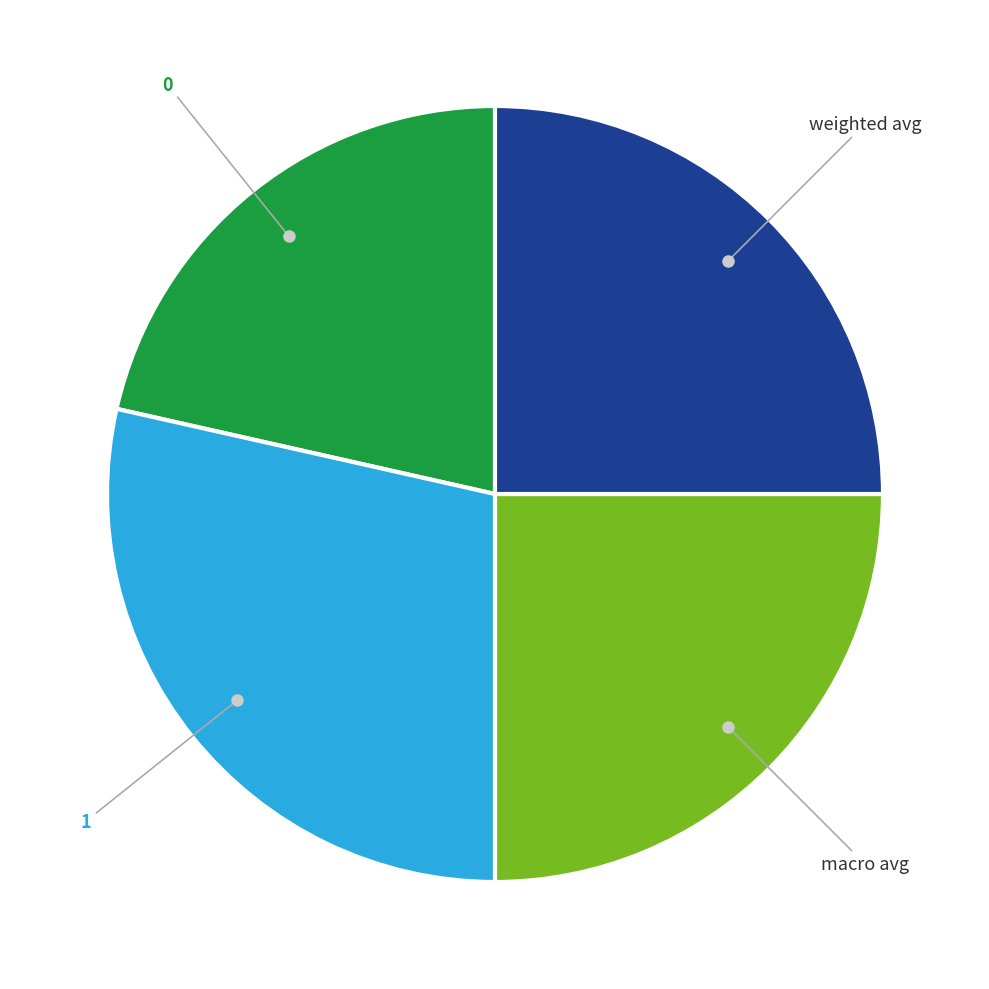

Is there a majority slice in this chart?

No